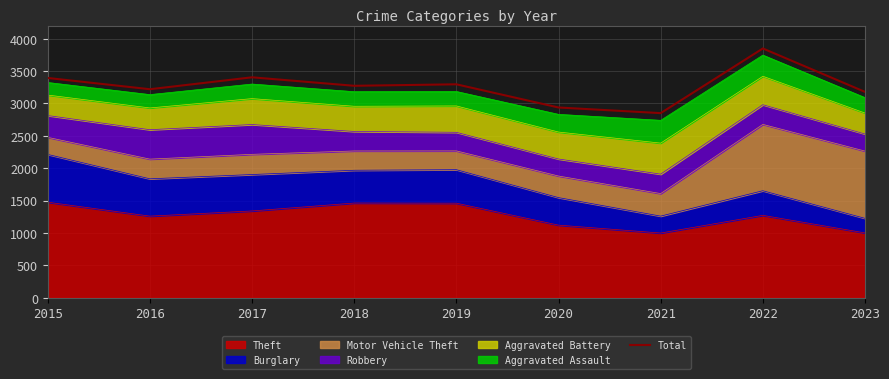

What is the value of the 3rd point from the left?

3402